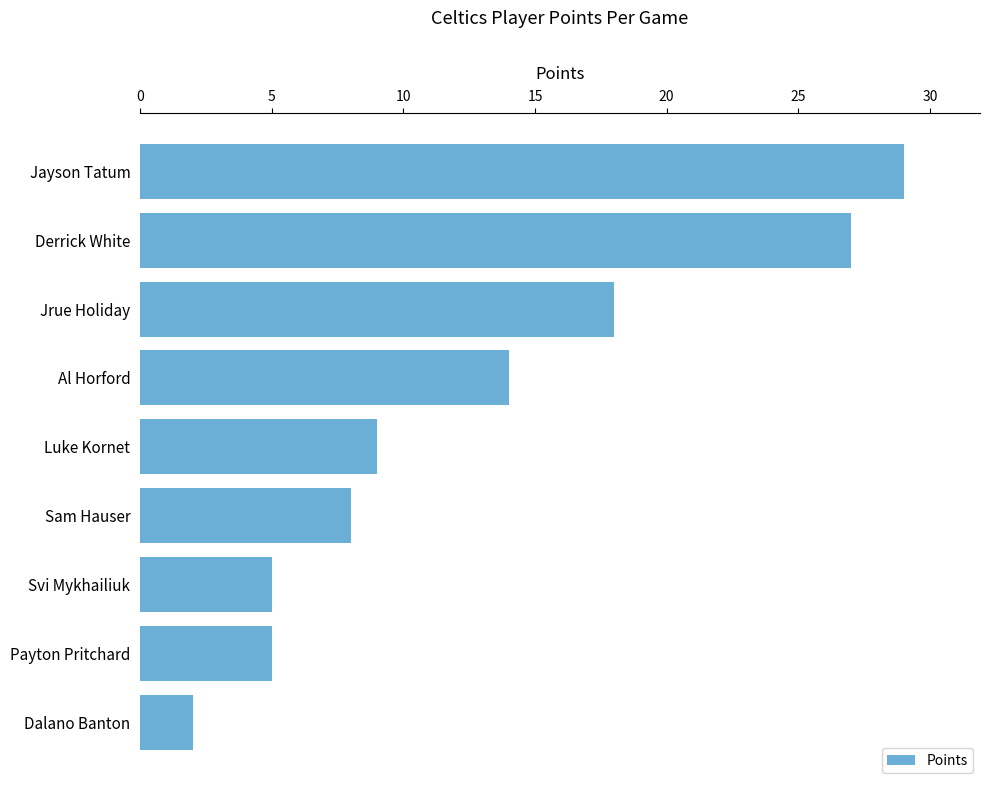

What is the label of the 3rd bar from the bottom?

Svi Mykhailiuk